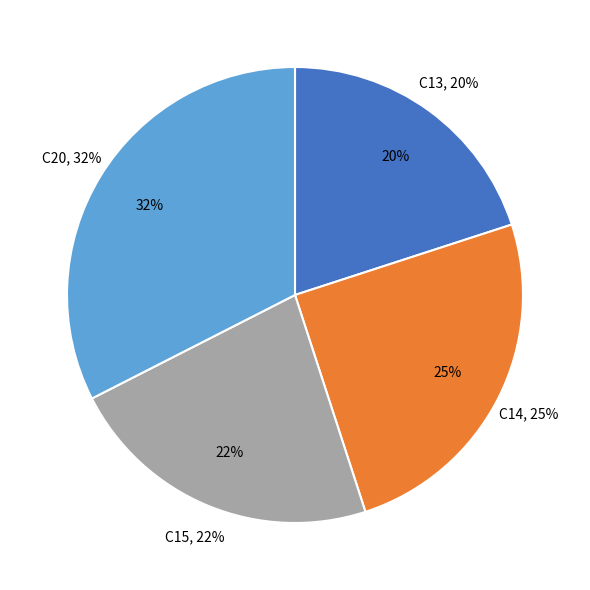

Rank the categories by value from lowest to highest.

C13, C15, C14, C20